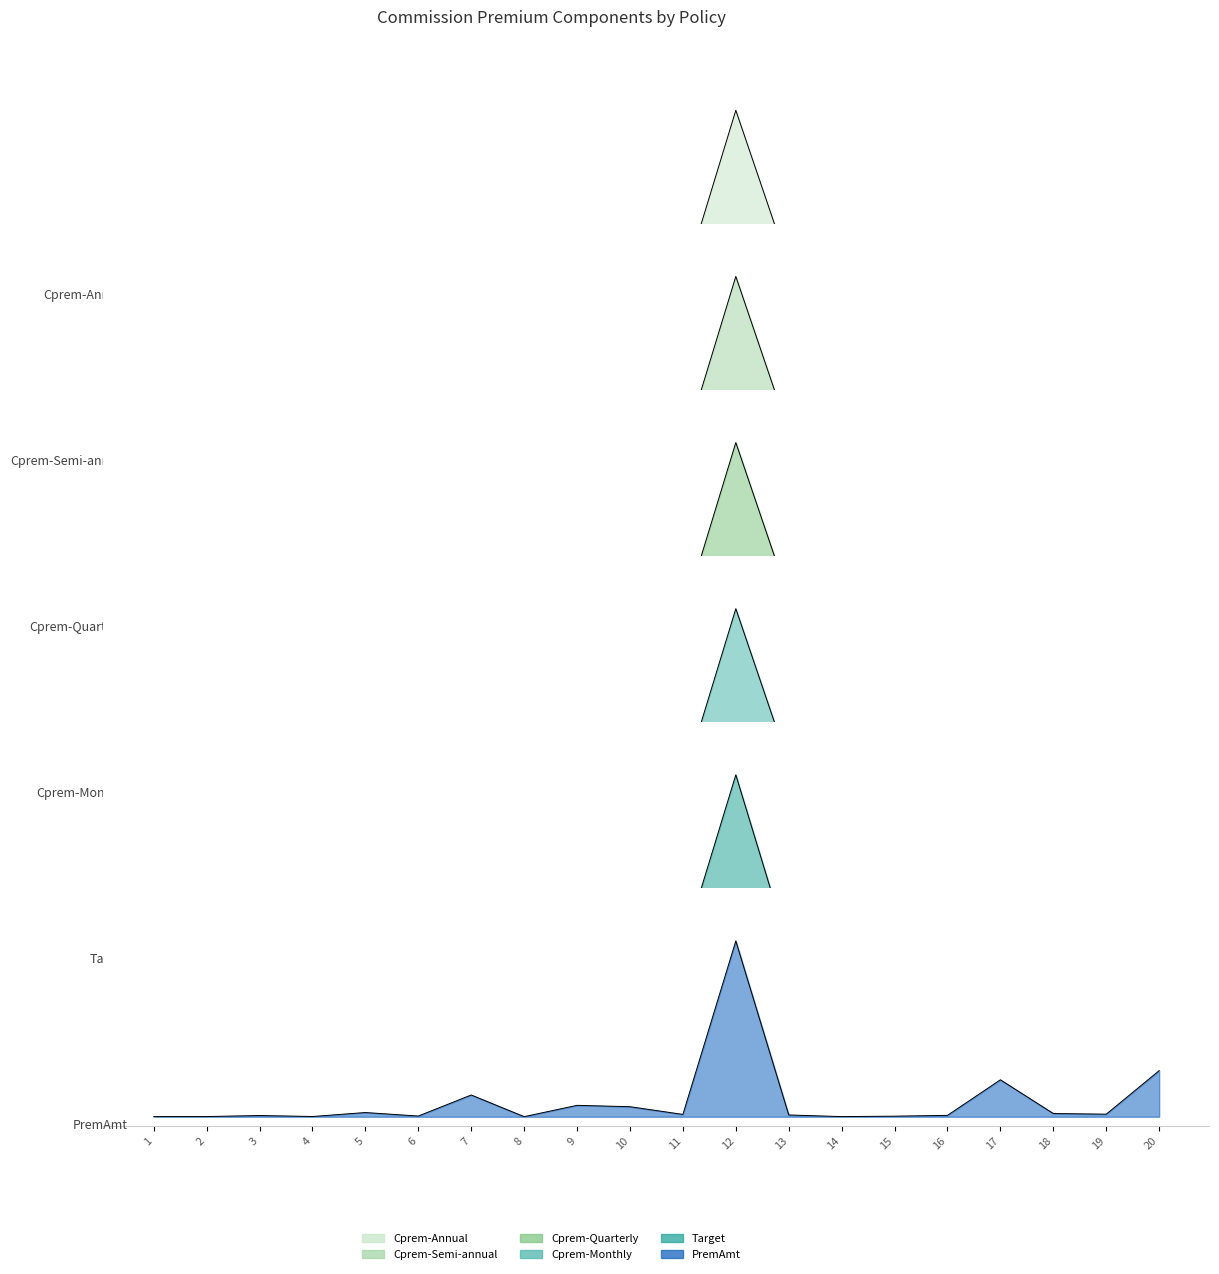

True or false: Cprem-Annual has a value of 0.1 at 17.

False